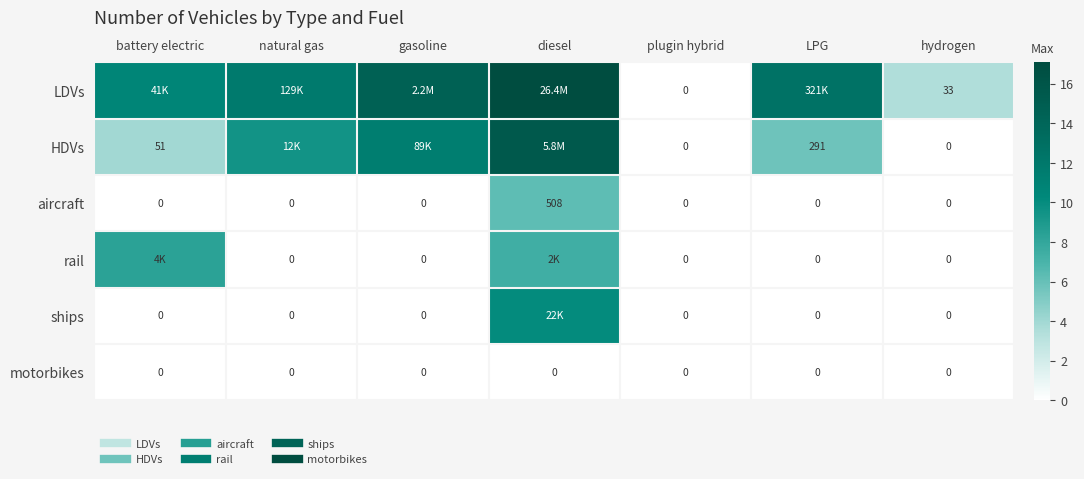

Where does the HDVs series first go above 5?

natural gas